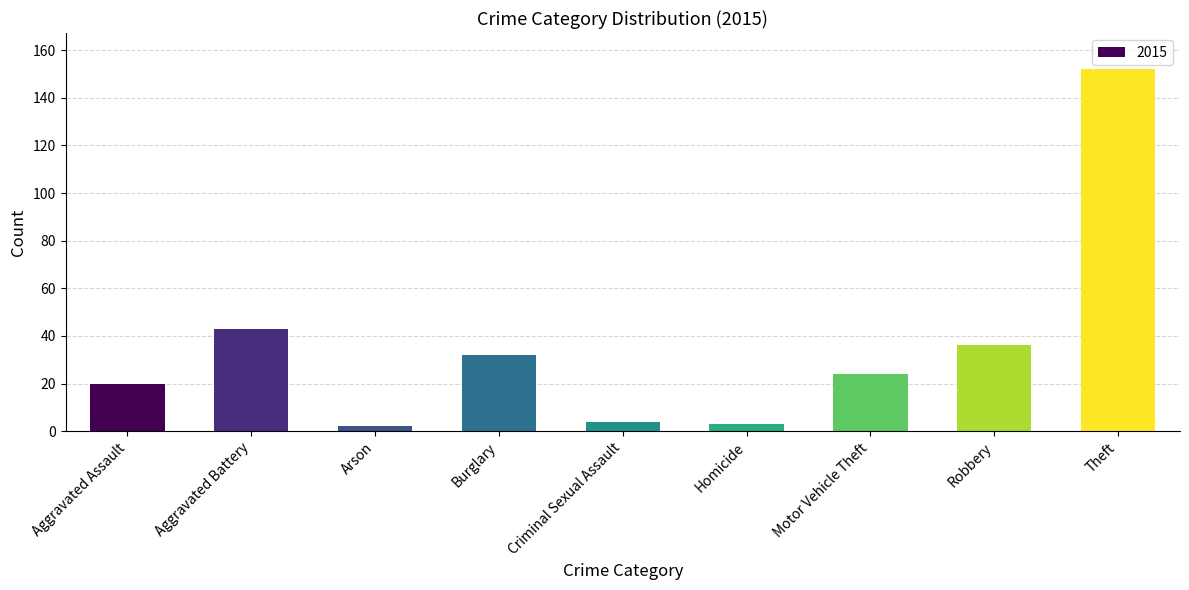

Does the chart contain any negative values?

No